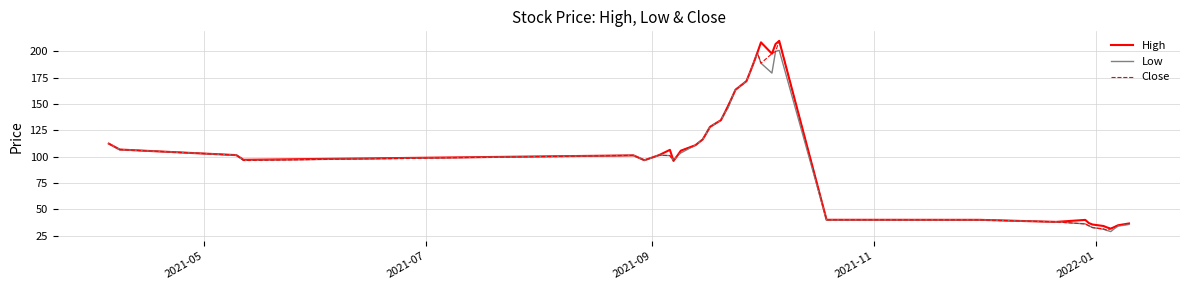

What is the greatest value displayed?

210.0